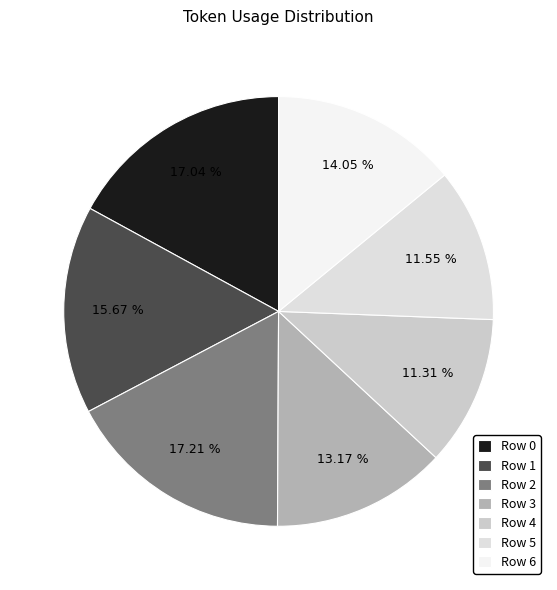

Is there a majority slice in this chart?

No